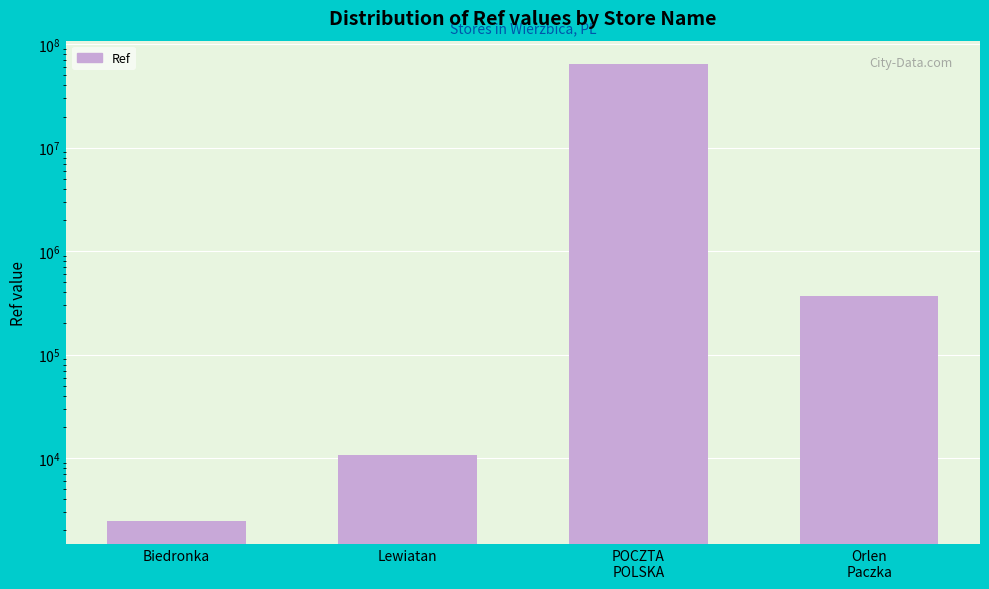

What is the difference between the values at Orlen
Paczka and Lewiatan?

354782